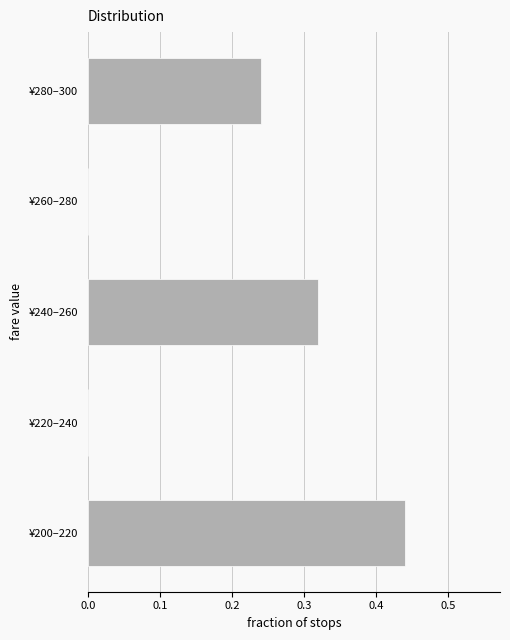

Is it true that the value at ¥280–300 is 0.1?

False